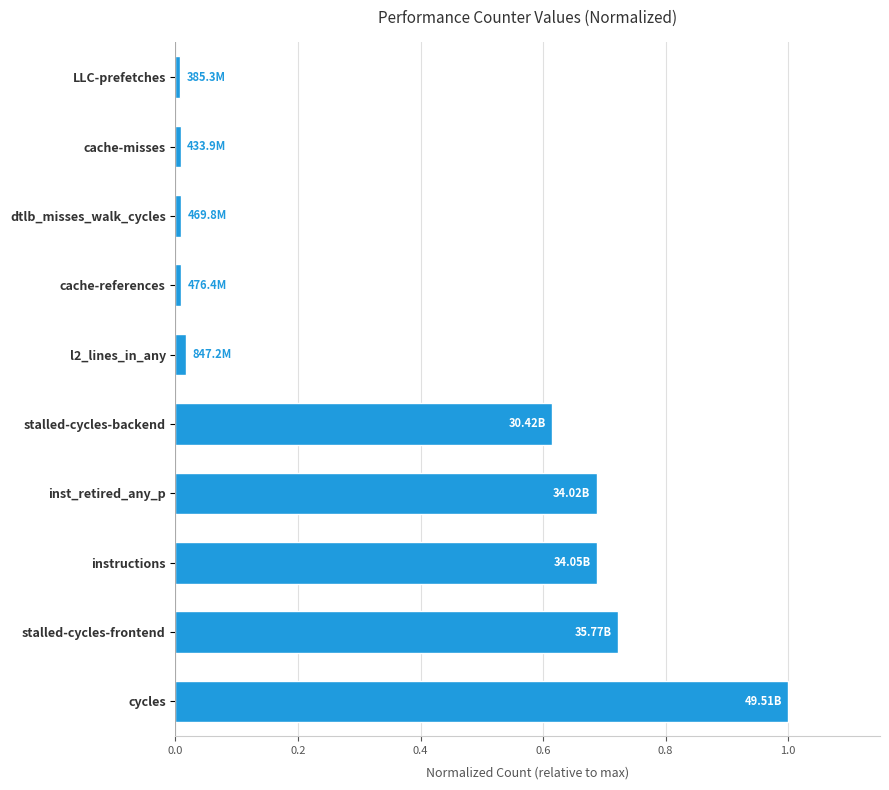

At which category does the chart reach its peak across all series?

cycles